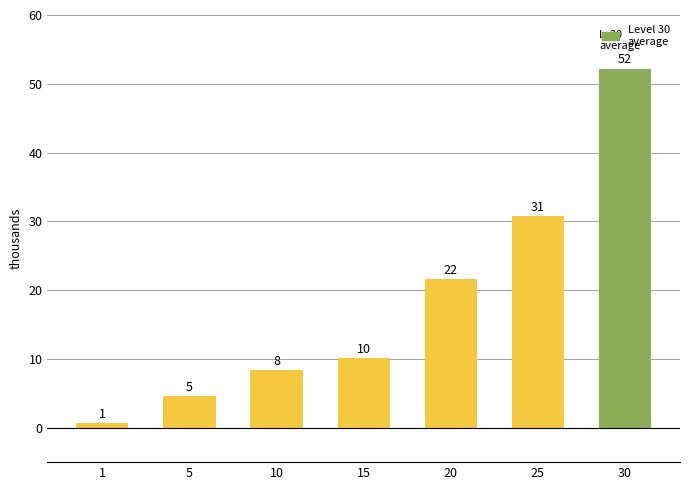

The chart shows a value of 16.3 at 25. True or false?

False